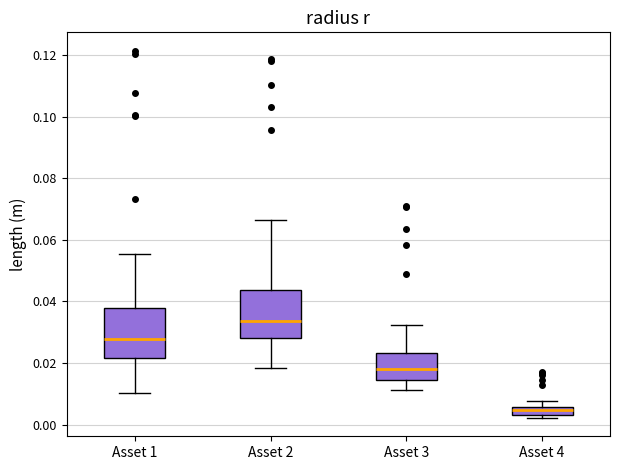

Which box's median line is the lowest?

Asset 4